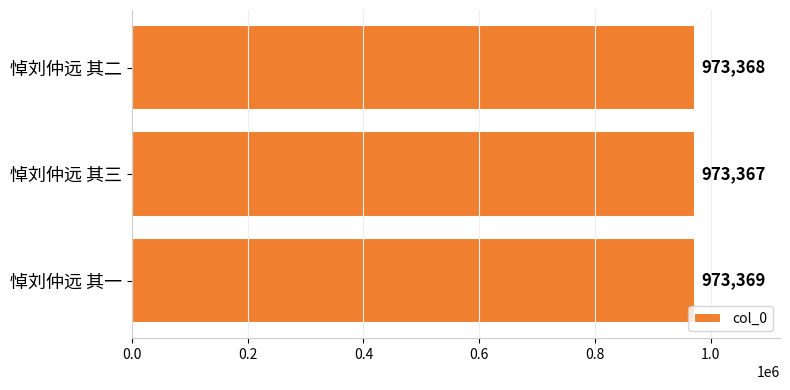

What is the value of the 3rd bar from the top?

973369